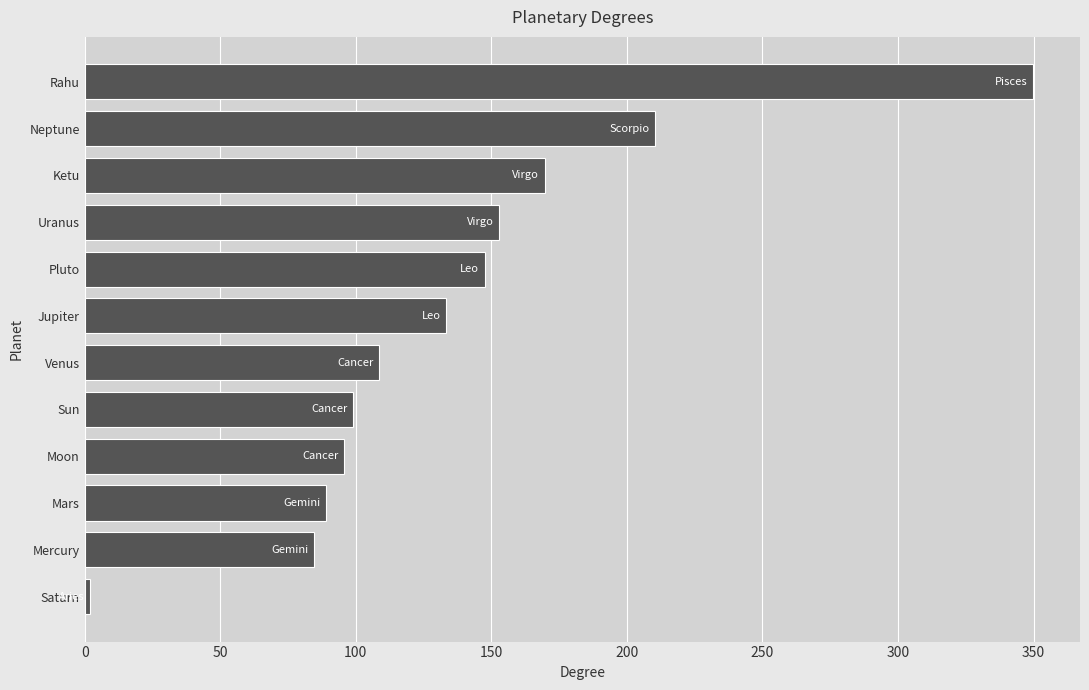

How many values exceed 133?

6